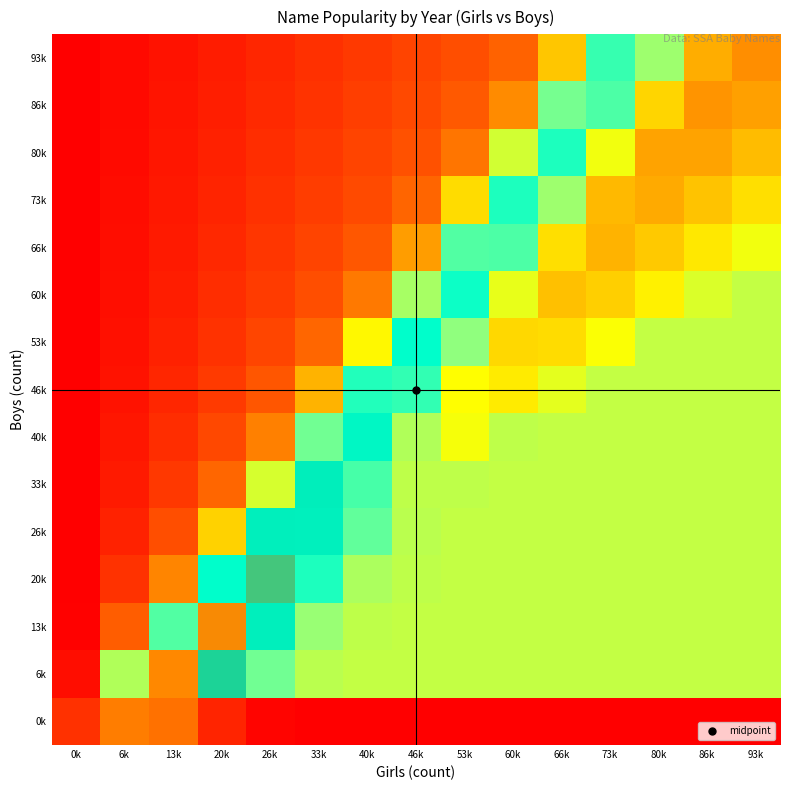

At which category is the sum across all series the highest?

66k